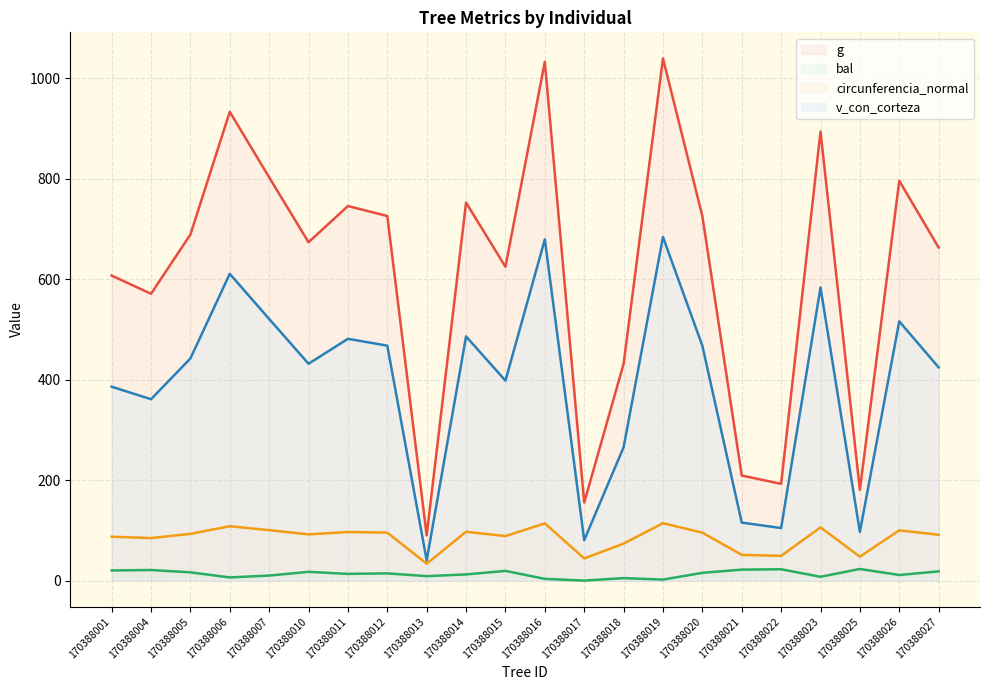

Read the v_con_corteza (line) value at 170388001.

386.1